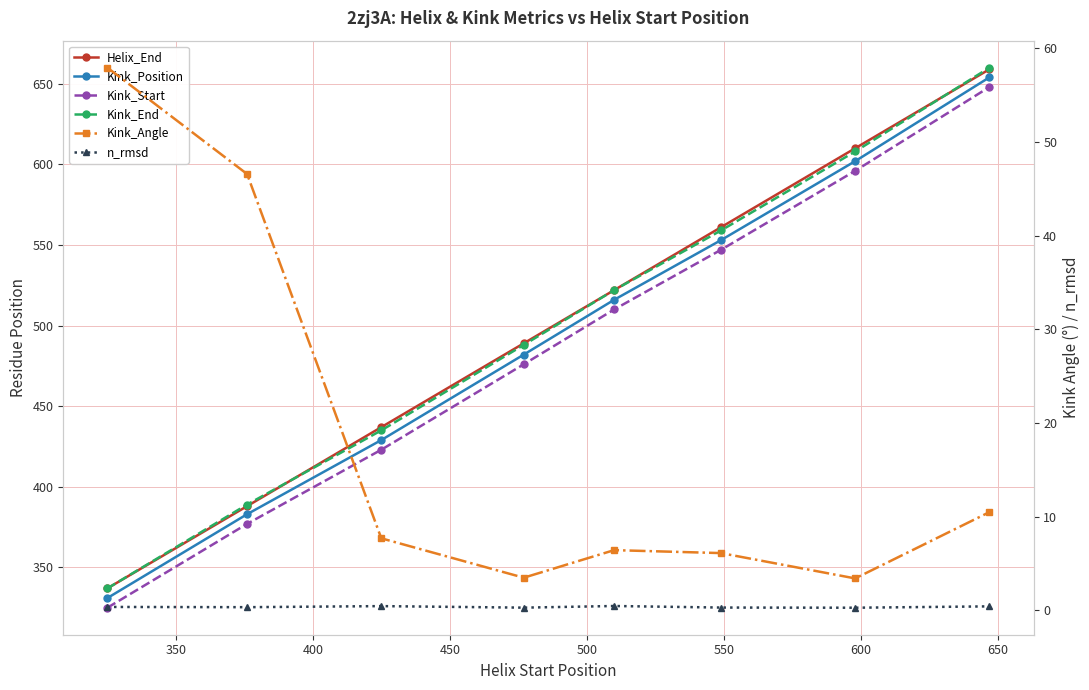

Does the chart have visible grid lines?

Yes